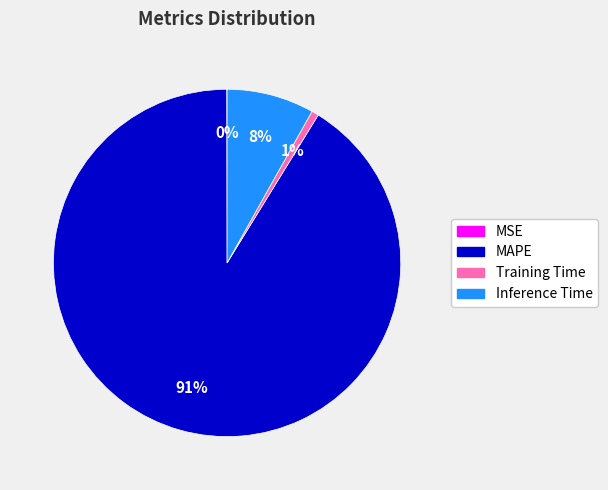

Do MAPE and Inference Time together represent more than half of the pie?

Yes